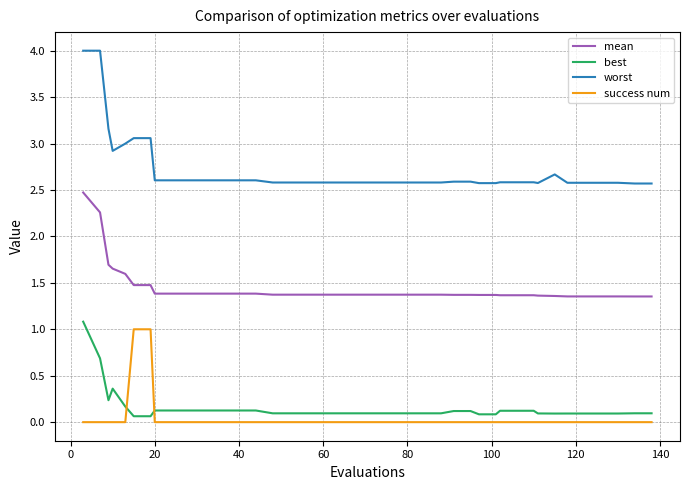

Which series has the widest spread of values?

worst